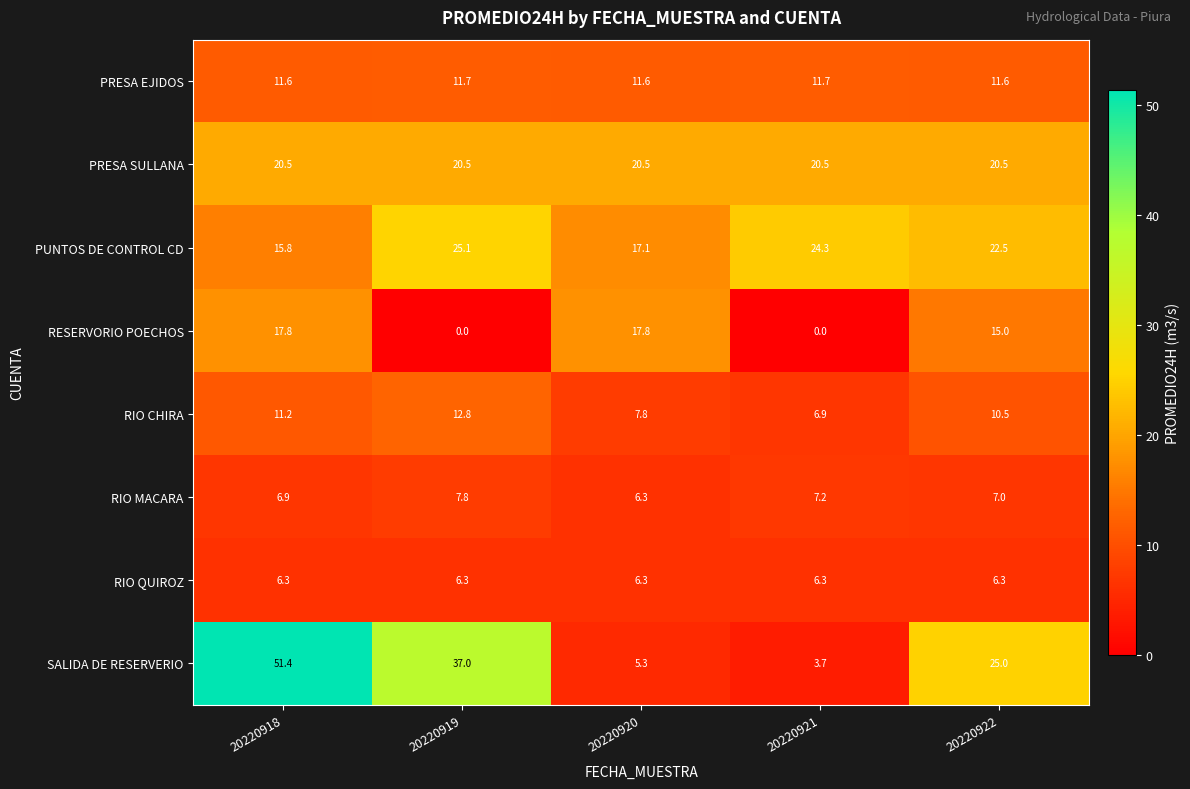

Is it true that RIO CHIRA equals 7.3 at 20220919?

False